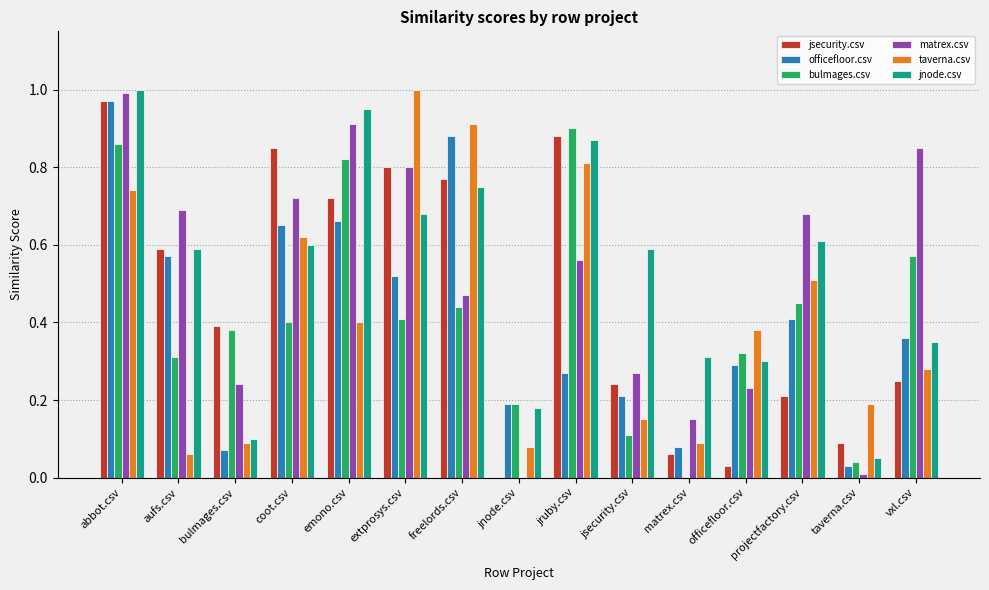

Is the value of matrex.csv at jsecurity.csv greater than the value of jsecurity.csv at officefloor.csv?

Yes